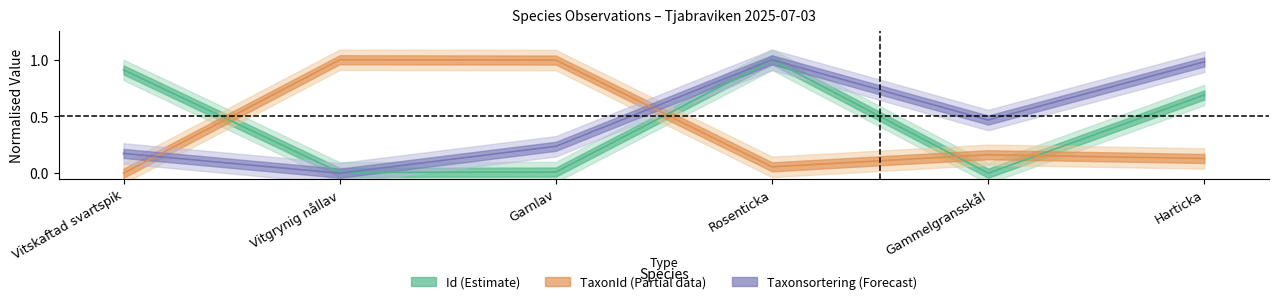

How many positive values does the TaxonId series have?

5